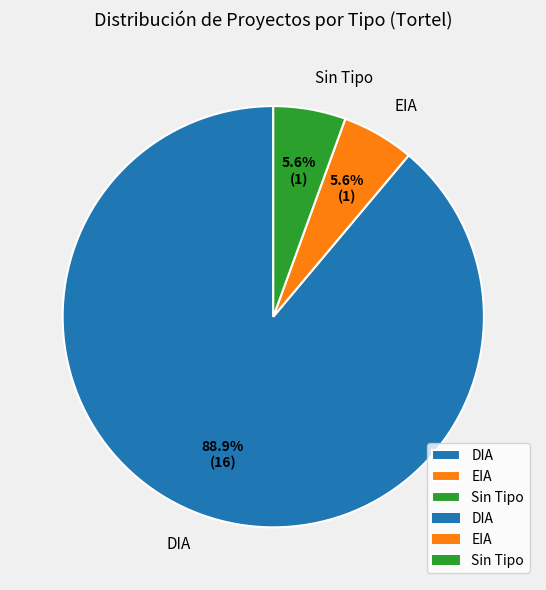

What is the largest slice in the pie chart?

DIA